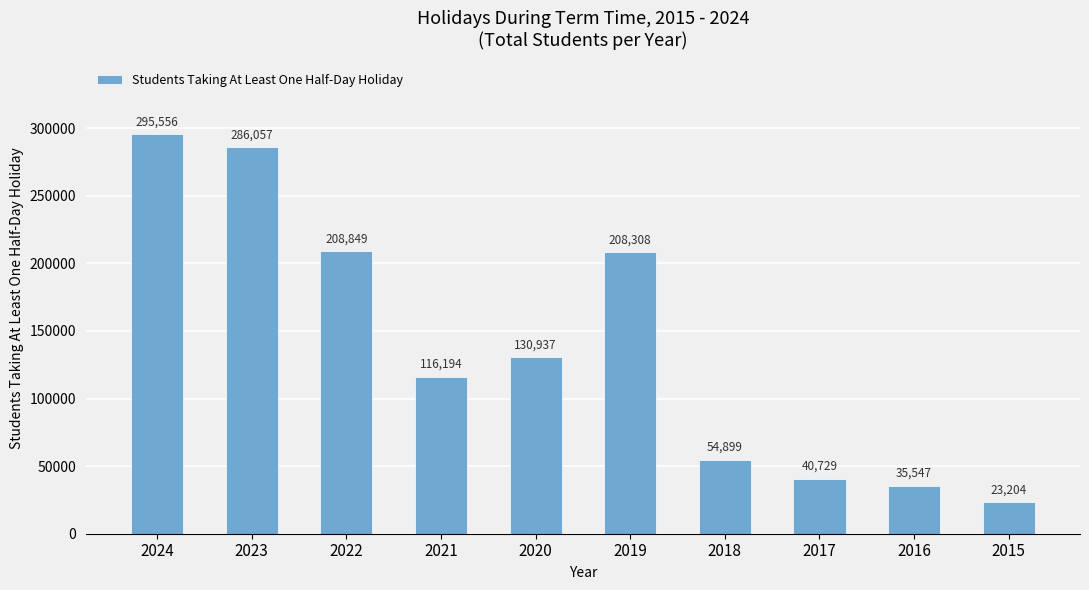

What is the value of the 3rd bar from the left?

208849